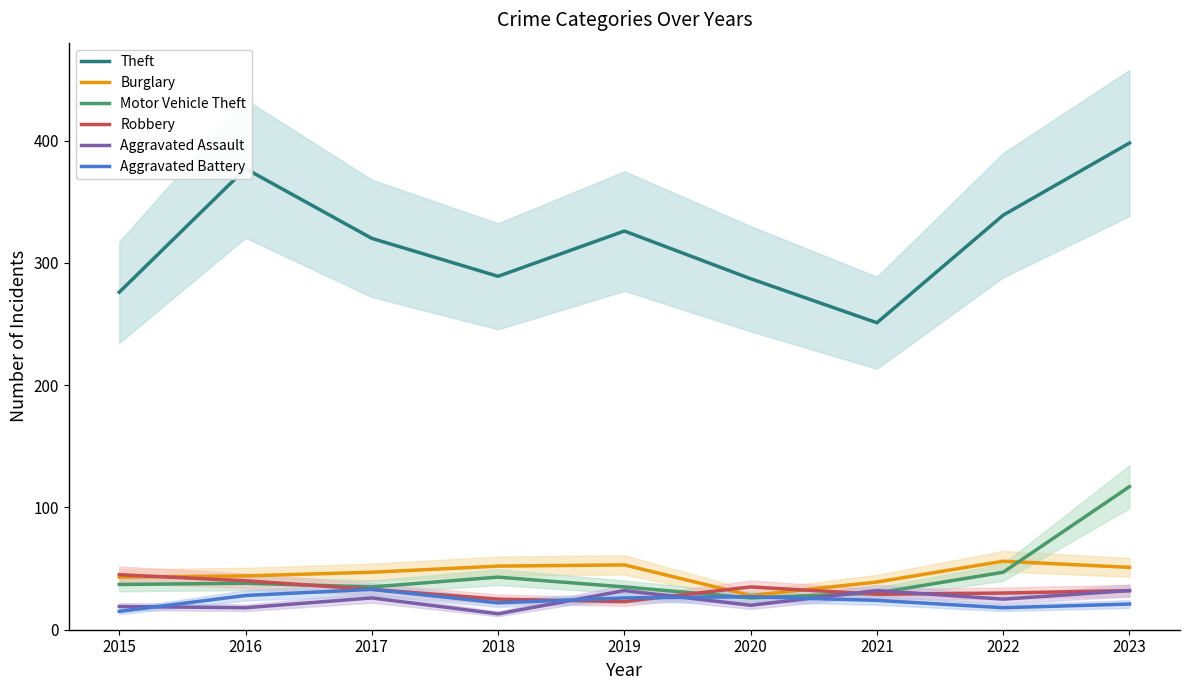

What is the average value of the Aggravated Assault series?

24